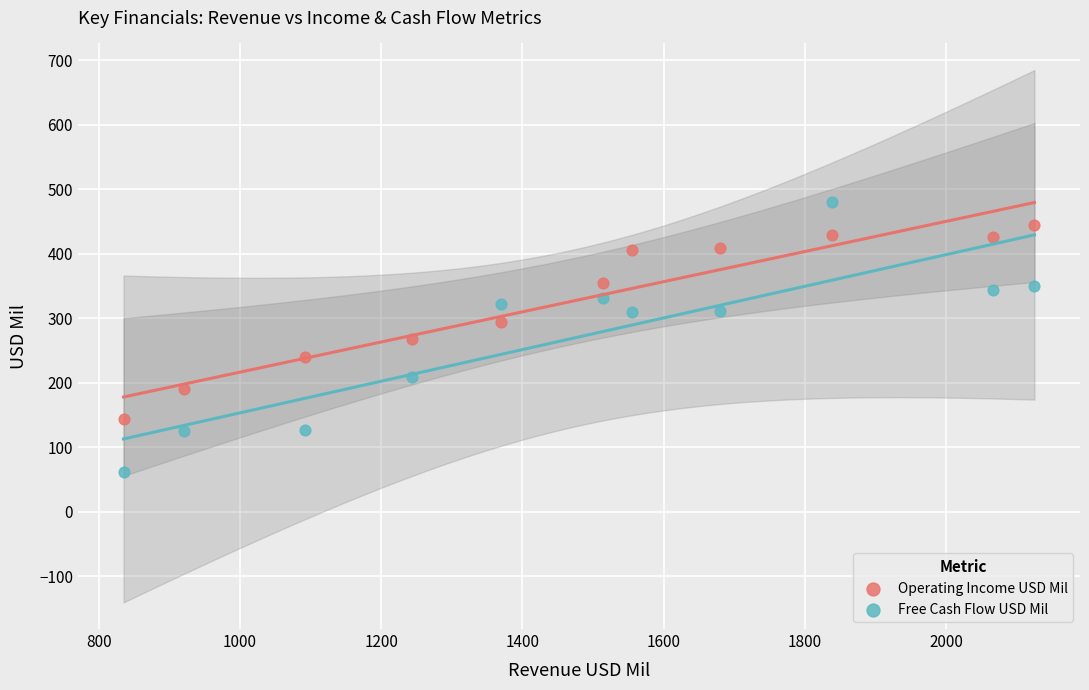

Across all data points, what is the range of Y values (max minus min)?

418